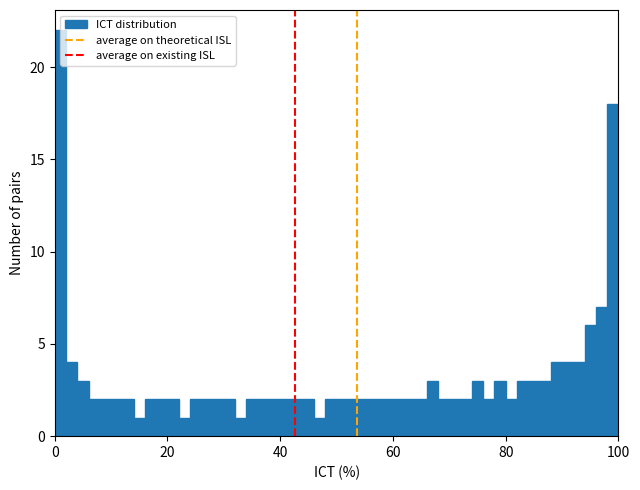

Around what value on the x-axis is the tallest bar? Give the approximate position of its centre, as read against the axis.

2